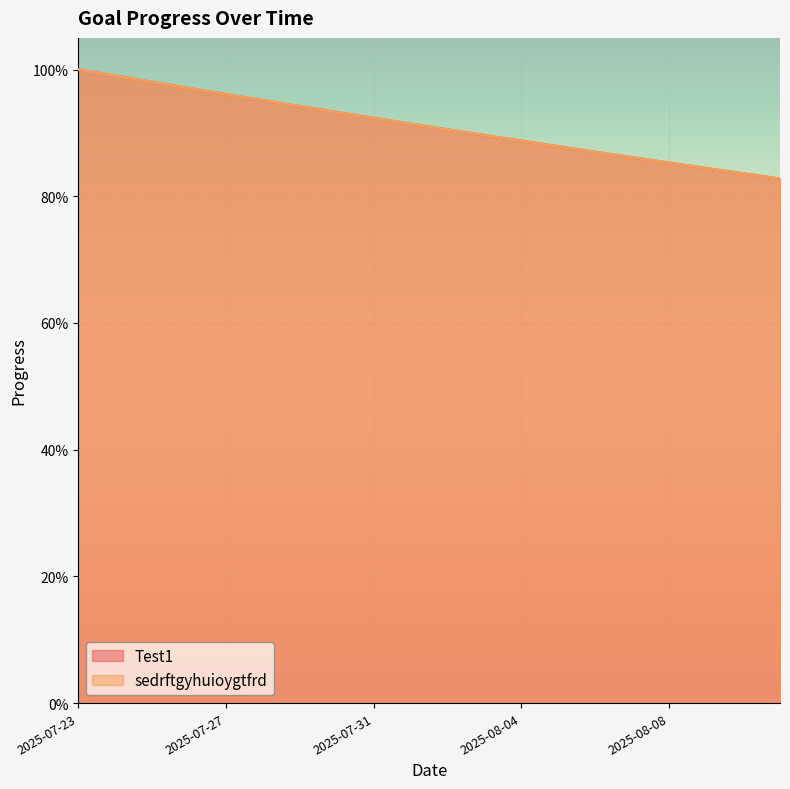

What are all the series names shown in the legend?

Test1, sedrftgyhuioygtfrd